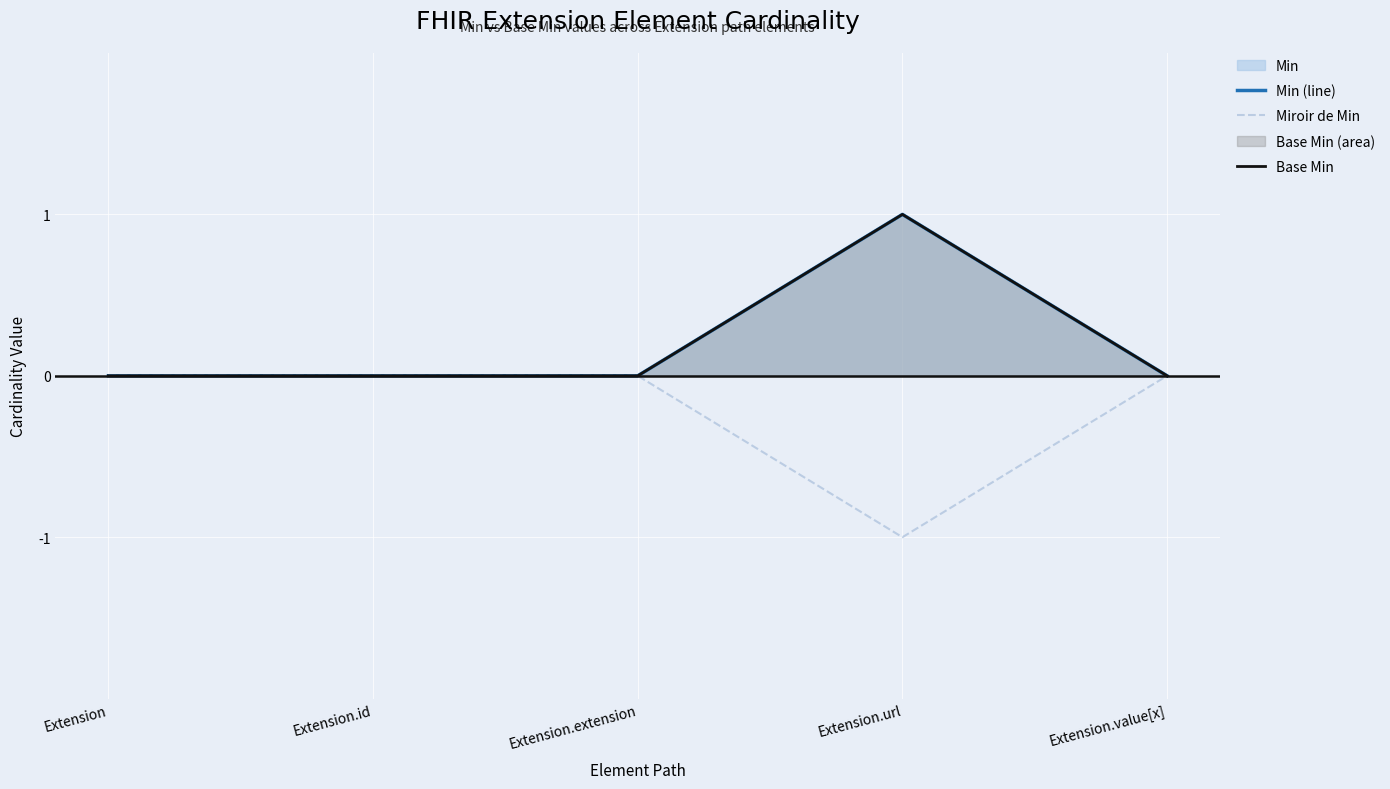

List the series in order of their peak value, highest first.

Min (line), Base Min, Miroir de Min